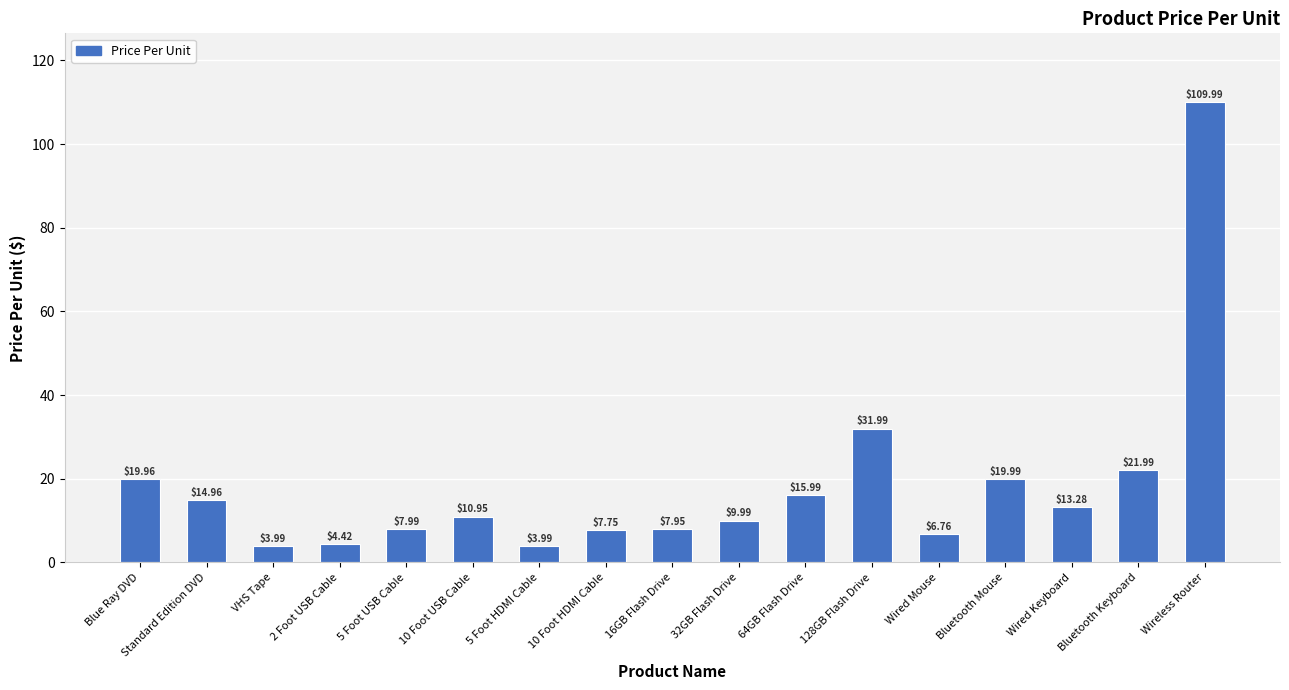

What is the smallest value displayed?

4.0